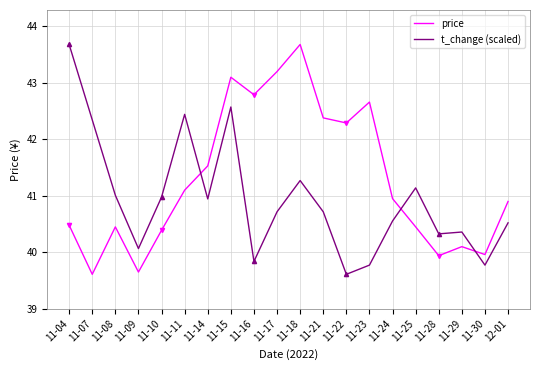

Does the chart have visible grid lines?

Yes